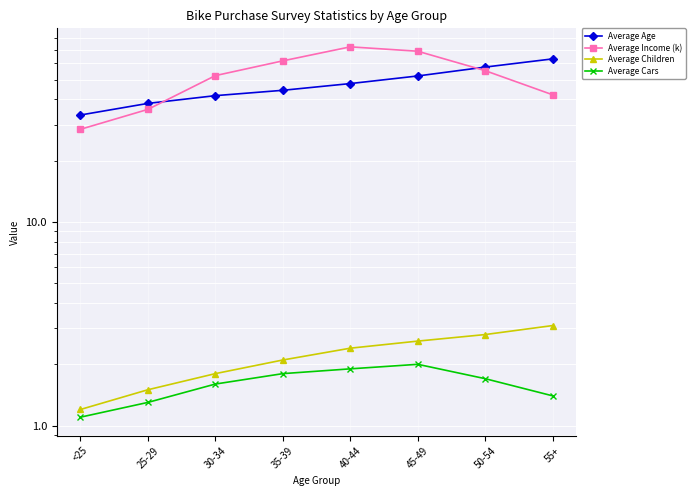

Which series changed the most between 30-34 and 40-44?

Average Income (k)